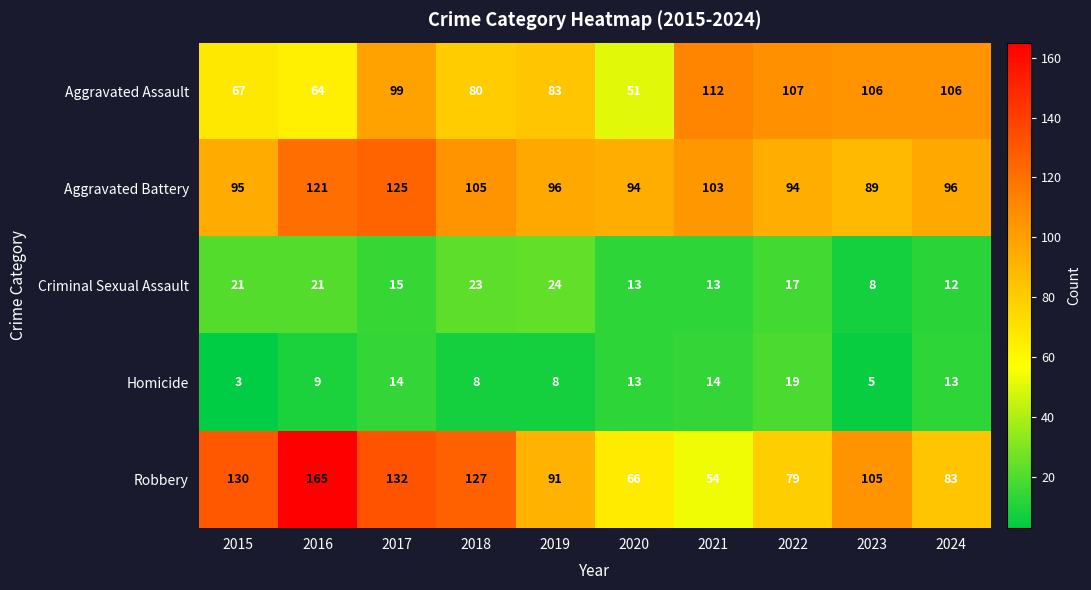

What is the smallest value displayed?

3